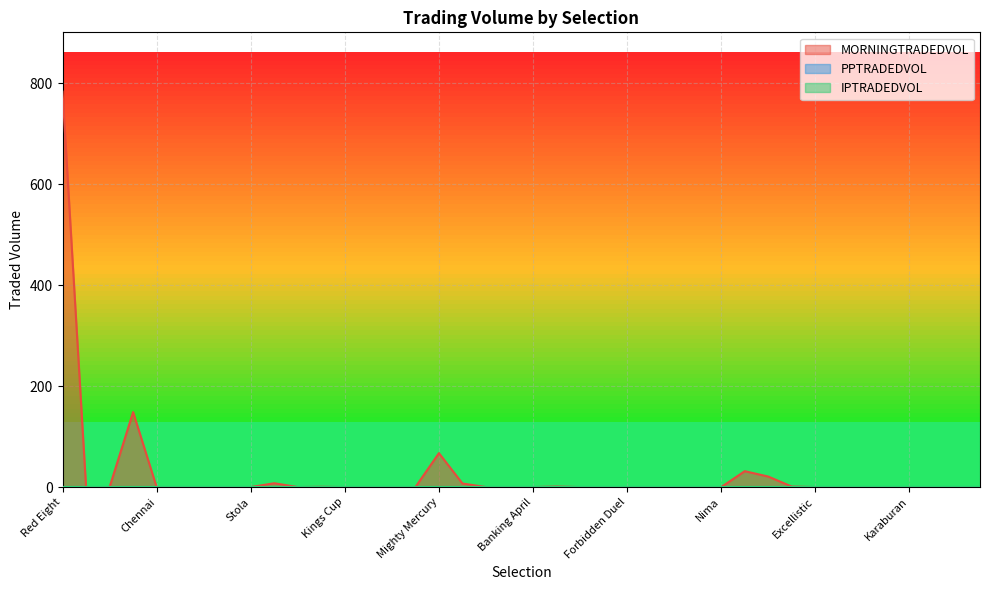

Reading left to right, transcribe all the data shown in this chart.

MORNINGTRADEDVOL: 783.7	0.0	0.0	148.6	0.0	0.0	0.0	0.0	0.0	7.6	0.0	0.5	0.0	0.0	0.0	0.0	67.3	7.1	0.0	0.0	0.0	1.0	0.0	0.0	0.0	0.0	0.0	0.0	0.0	31.5	20.8	1.0	0.0	0.0	0.0	0.0	0.0	0.0	0.0	0.0
PPTRADEDVOL: 0.0	0.0	0.0	0.0	0.0	0.0	0.0	0.0	0.0	0.0	0.0	0.0	0.0	0.0	0.0	0.0	0.0	0.0	0.0	0.0	0.0	0.0	0.0	0.0	0.0	0.0	0.0	0.0	0.0	0.0	0.0	0.0	0.0	0.0	0.0	0.0	0.0	0.0	0.0	0.0
IPTRADEDVOL: 0.0	0.0	0.0	0.0	0.0	0.0	0.0	0.0	0.0	0.0	0.0	0.0	0.0	0.0	0.0	0.0	0.0	0.0	0.0	0.0	0.0	0.0	0.0	0.0	0.0	0.0	0.0	0.0	0.0	0.0	0.0	0.0	0.0	0.0	0.0	0.0	0.0	0.0	0.0	0.0